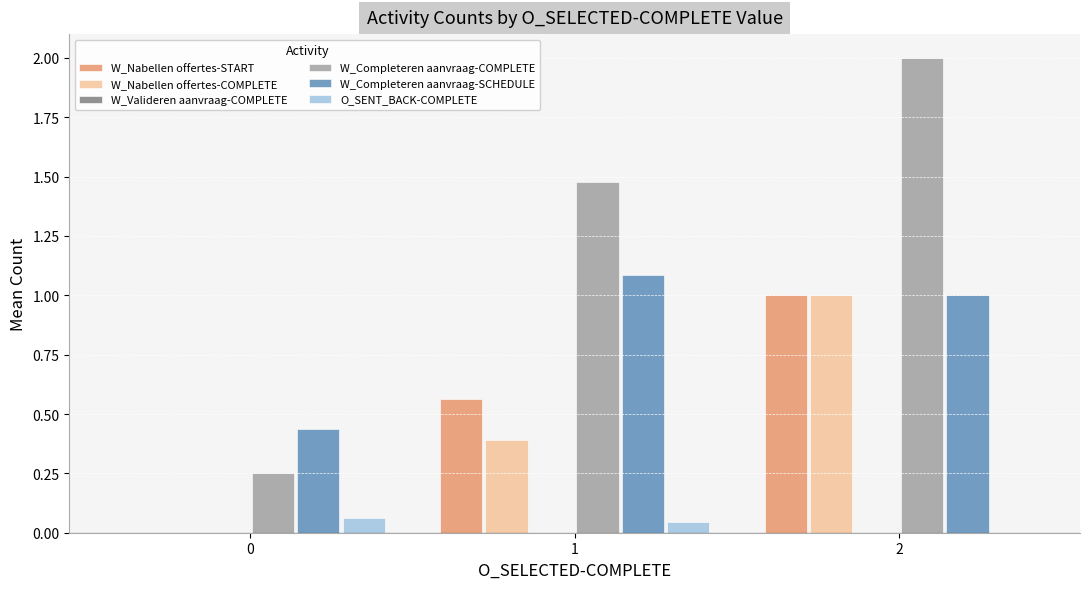

Which series has the largest total across all categories?

W_Completeren aanvraag-COMPLETE